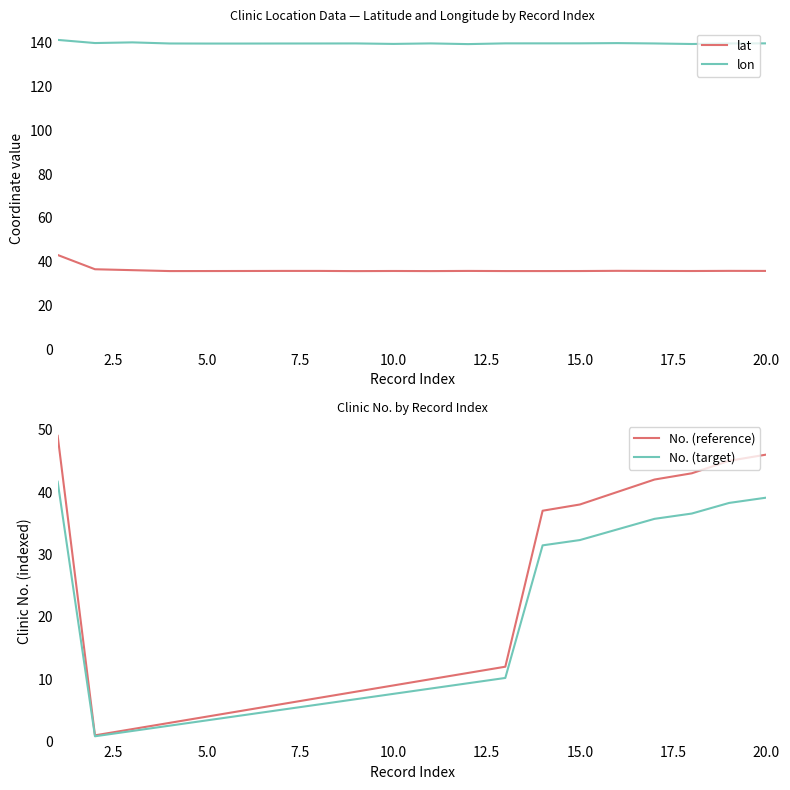

What are all the series names shown in the legend?

lat, lon, No. (reference), No. (target)